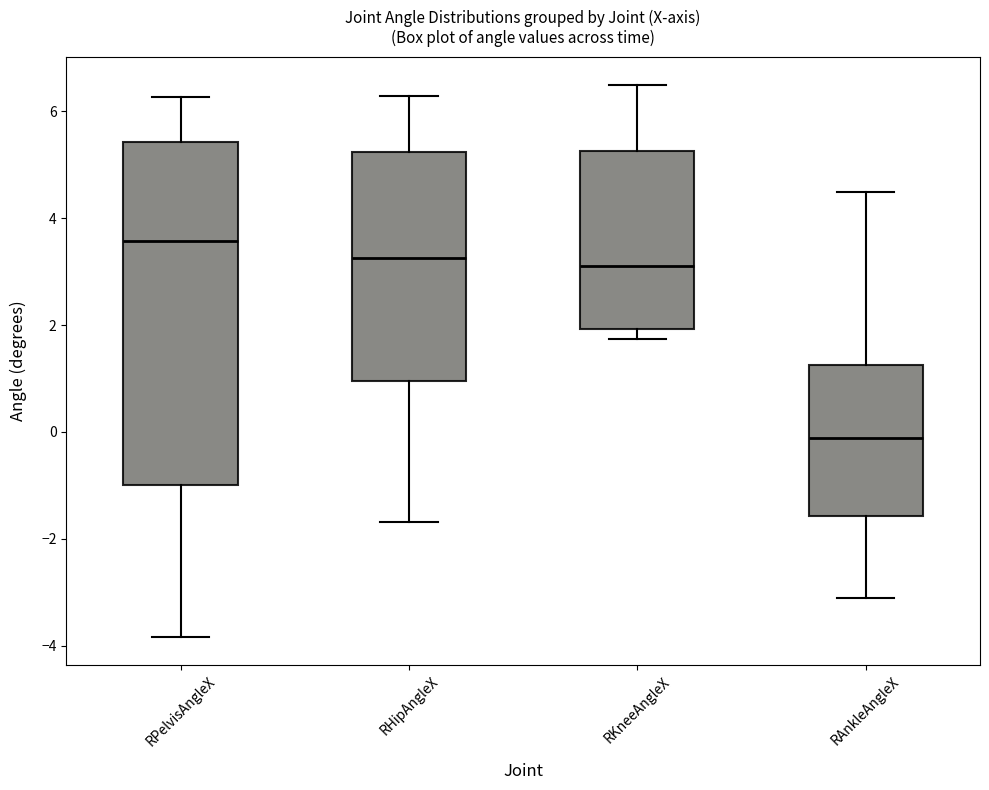

Which box has the lowest median line?

RAnkleAngleX